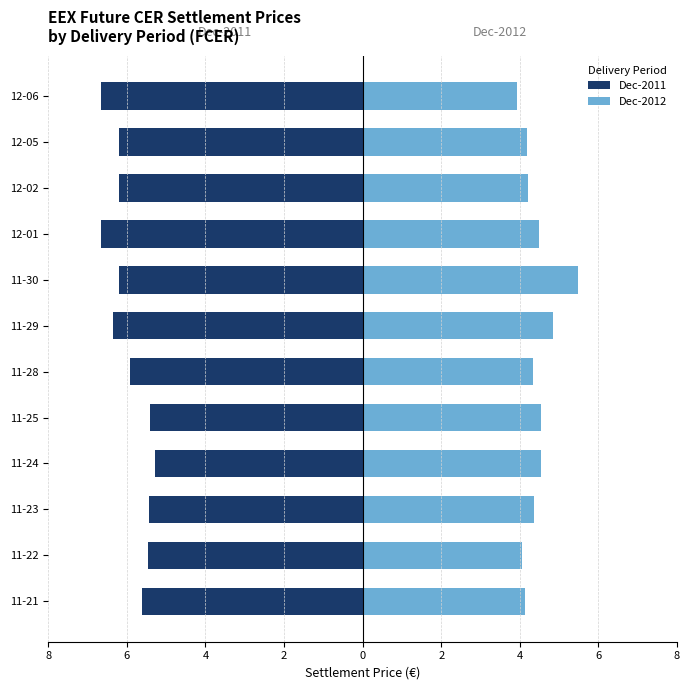

How many bars are there in total?

24